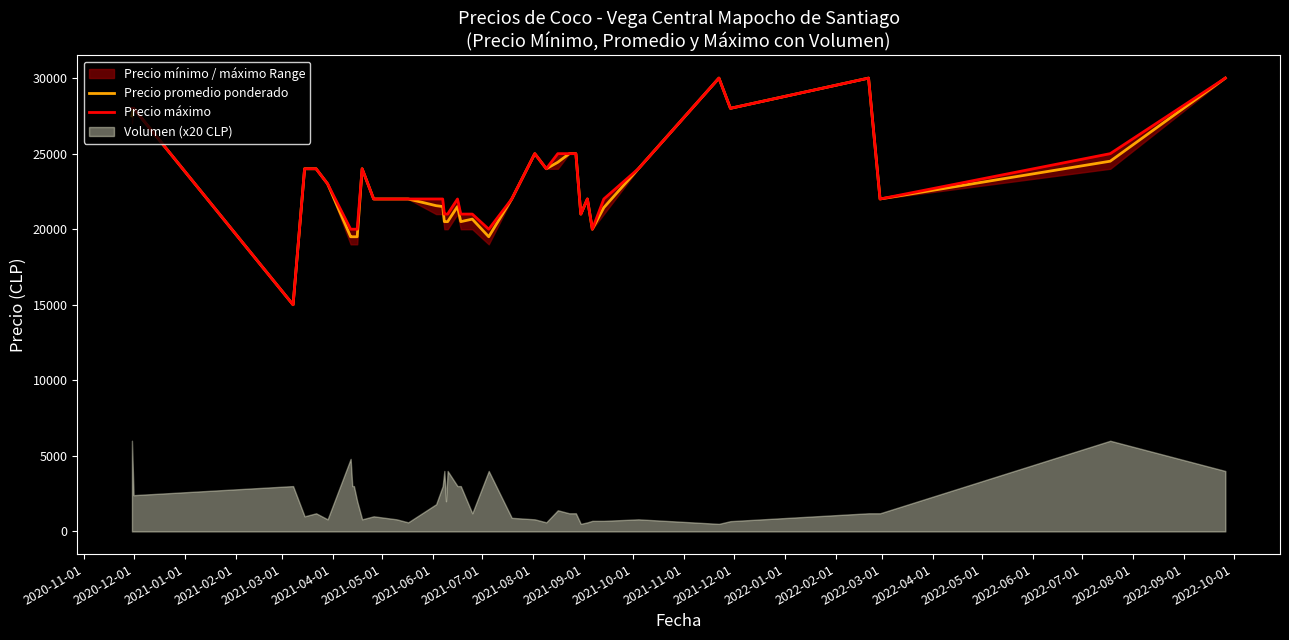

What is the sum of all Precio promedio ponderado values?

914581